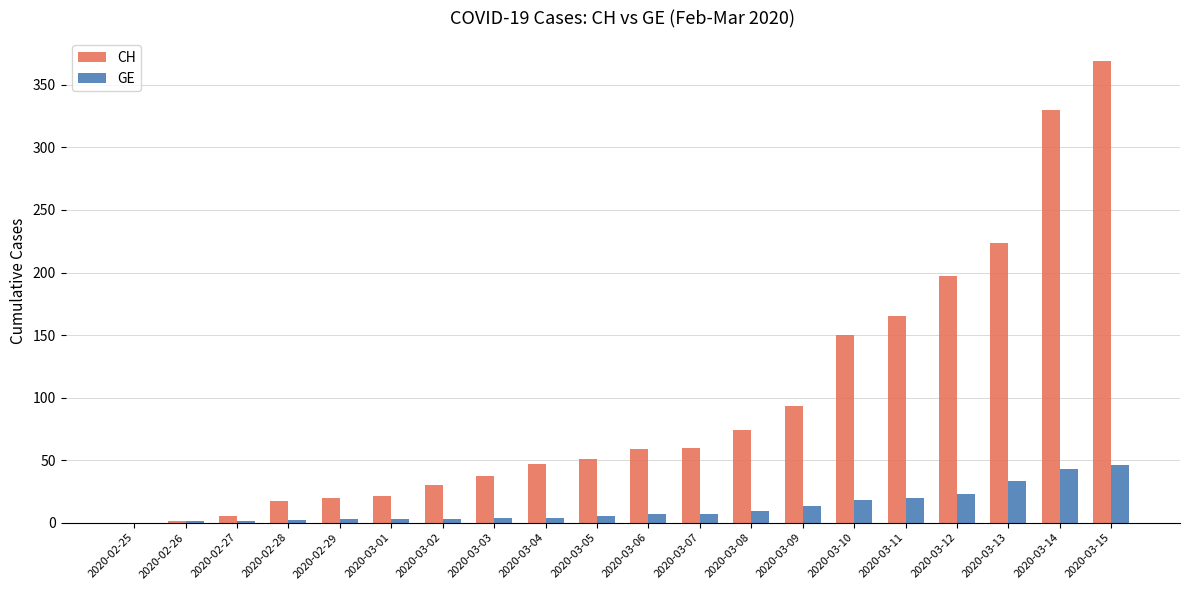

Which series changed the most between 2020-03-05 and 2020-03-13?

CH